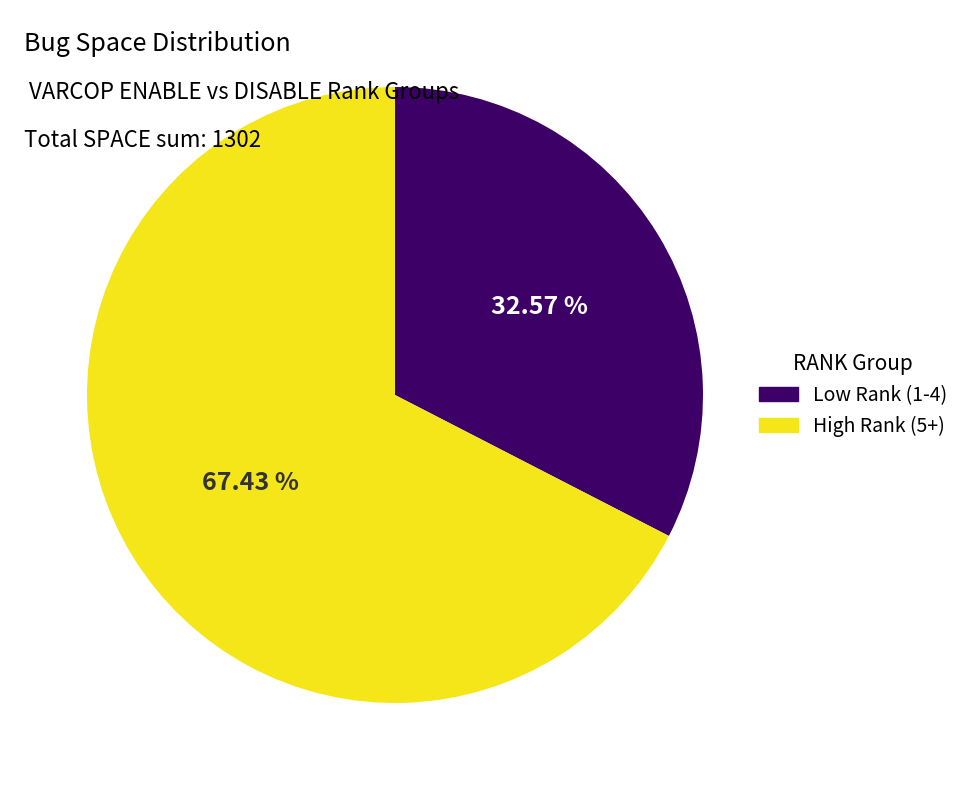

Rank the categories by value from highest to lowest.

High Rank (5+), Low Rank (1-4)